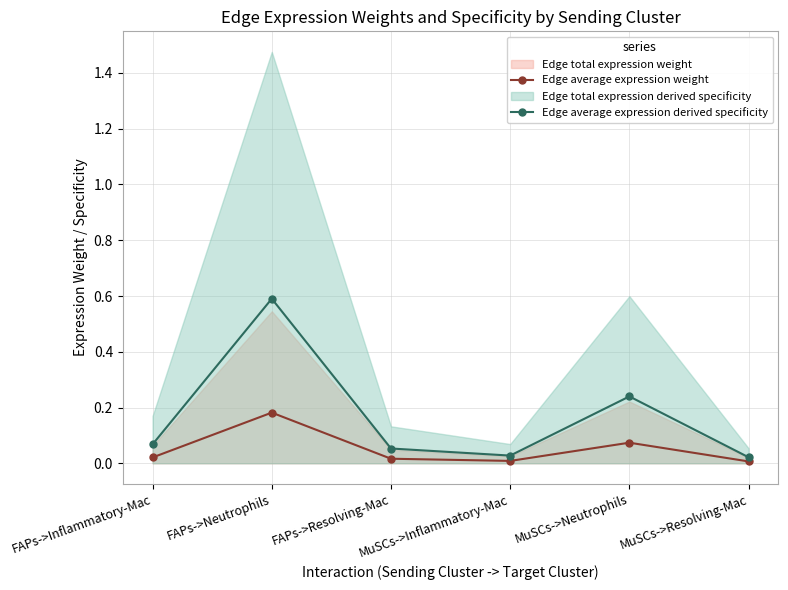

True or false: Edge average expression derived specificity has a value of 0.0 at FAPs->Resolving-Mac.

False